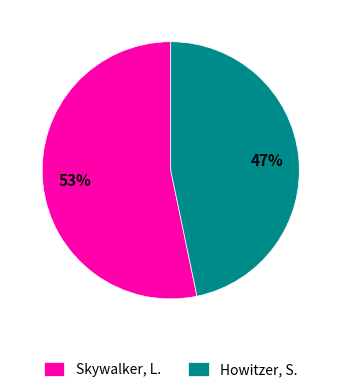

Which has a higher value, Howitzer, S. or Skywalker, L.?

Skywalker, L.